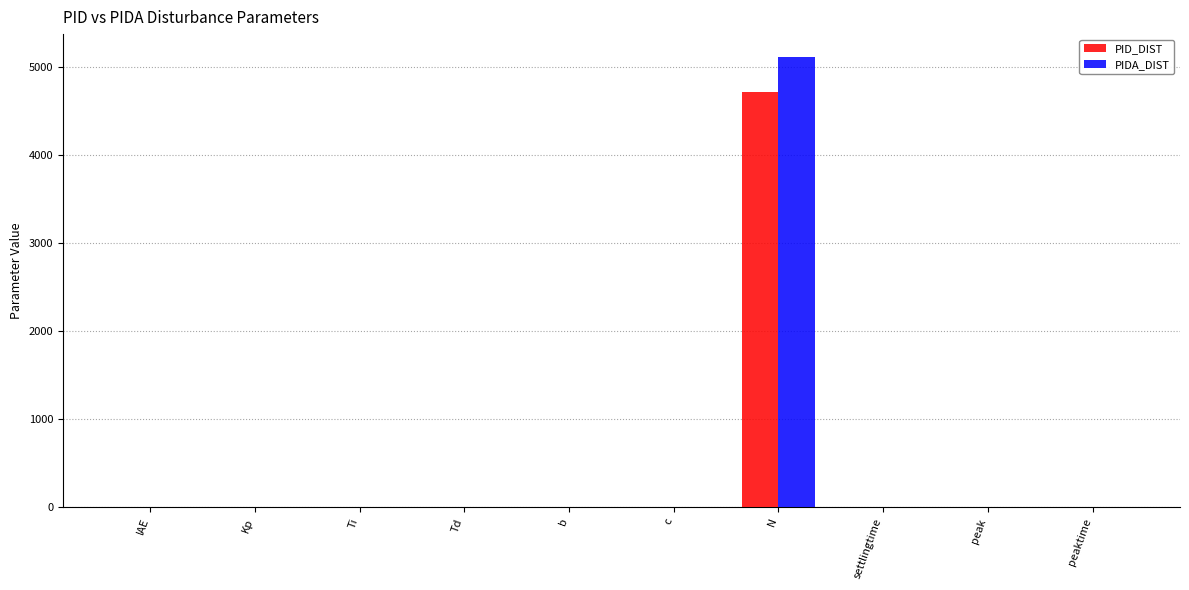

What is the average value of the PID_DIST series?

473.8